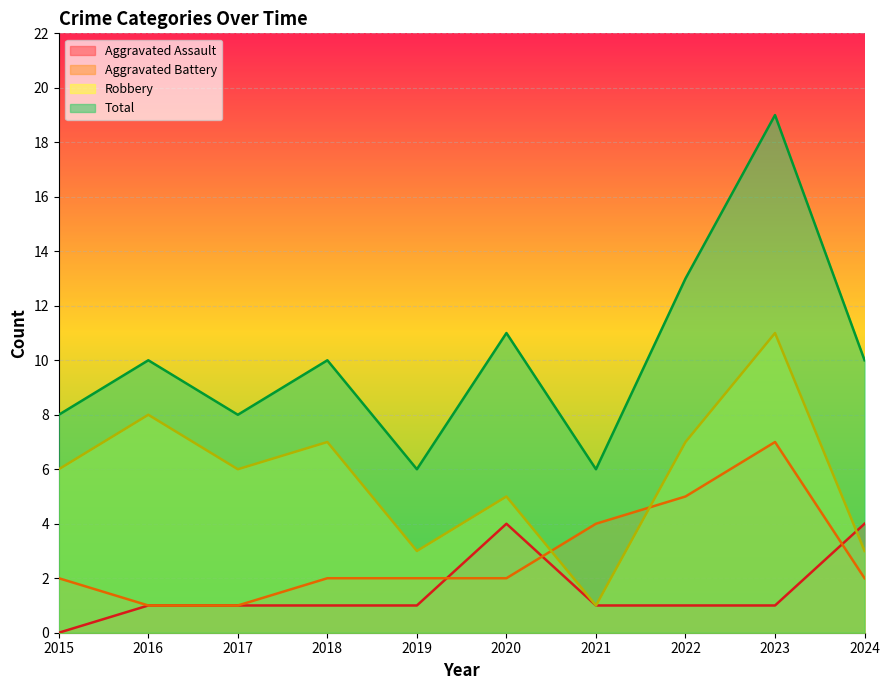

Which category has the highest value across all series?

2023